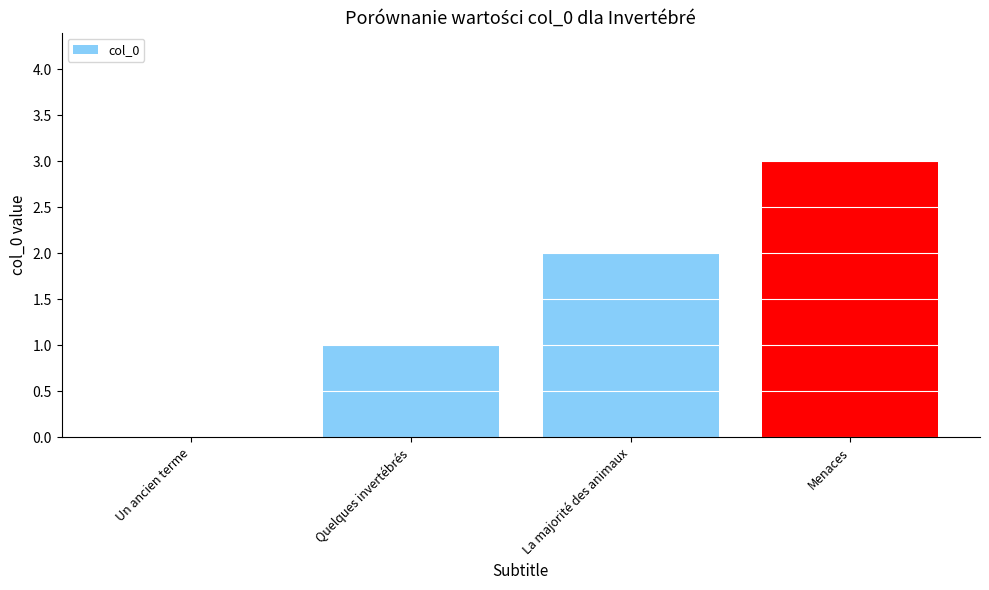

At which label is the value closest to 1?

Quelques invertébrés